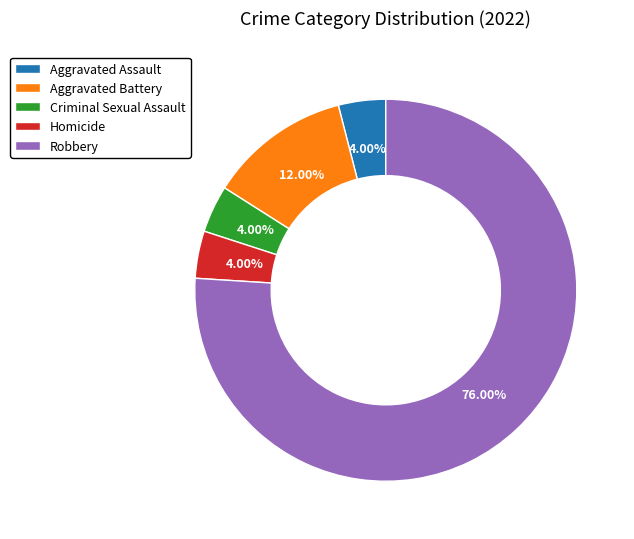

How many slices are in this pie chart?

5